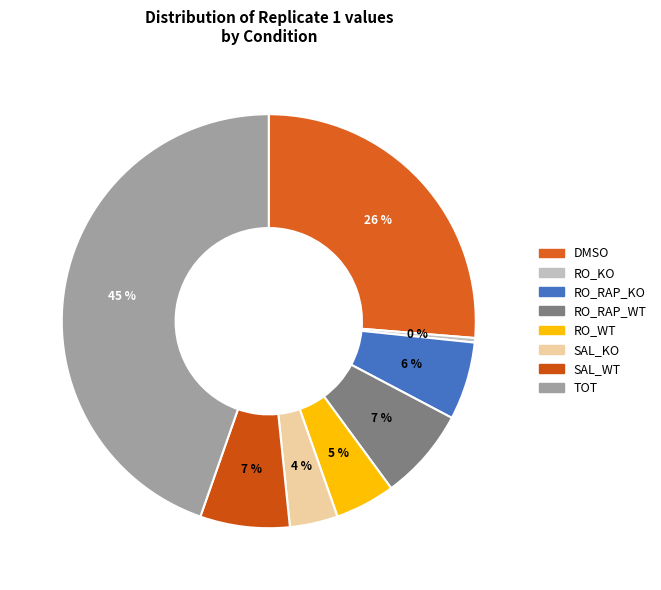

How many slices are in this pie chart?

8